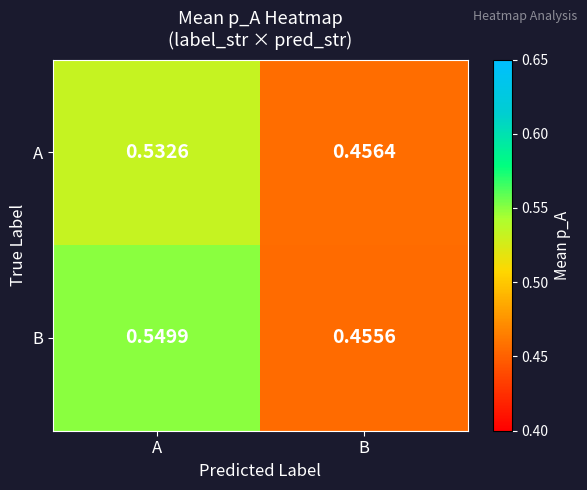

Which series has the widest spread of values?

B